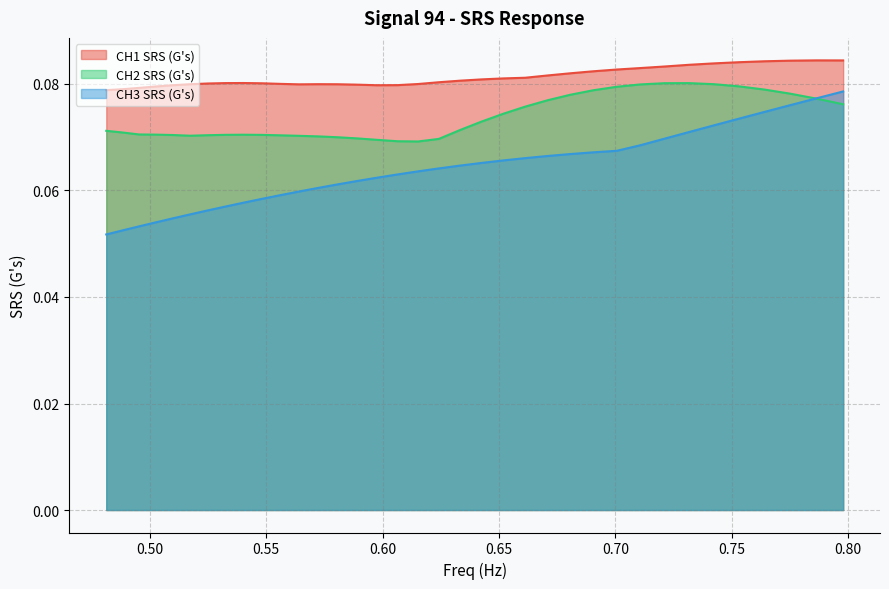

Rank the series by their average value, from highest to lowest.

CH1 SRS (G's), CH2 SRS (G's), CH3 SRS (G's)